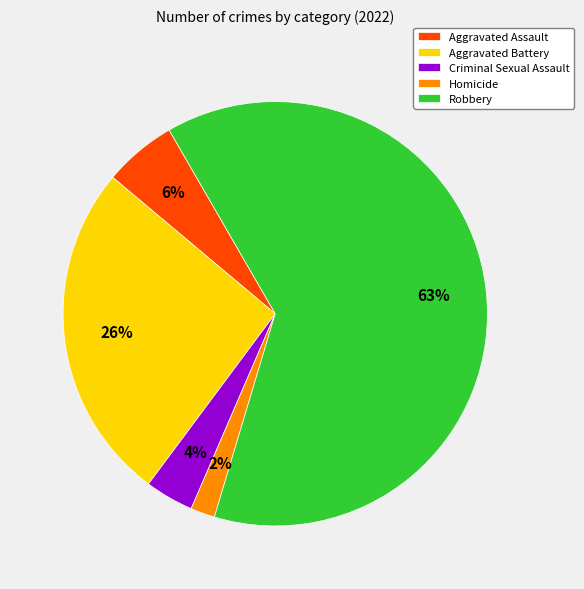

Count the number of slices in the pie.

5